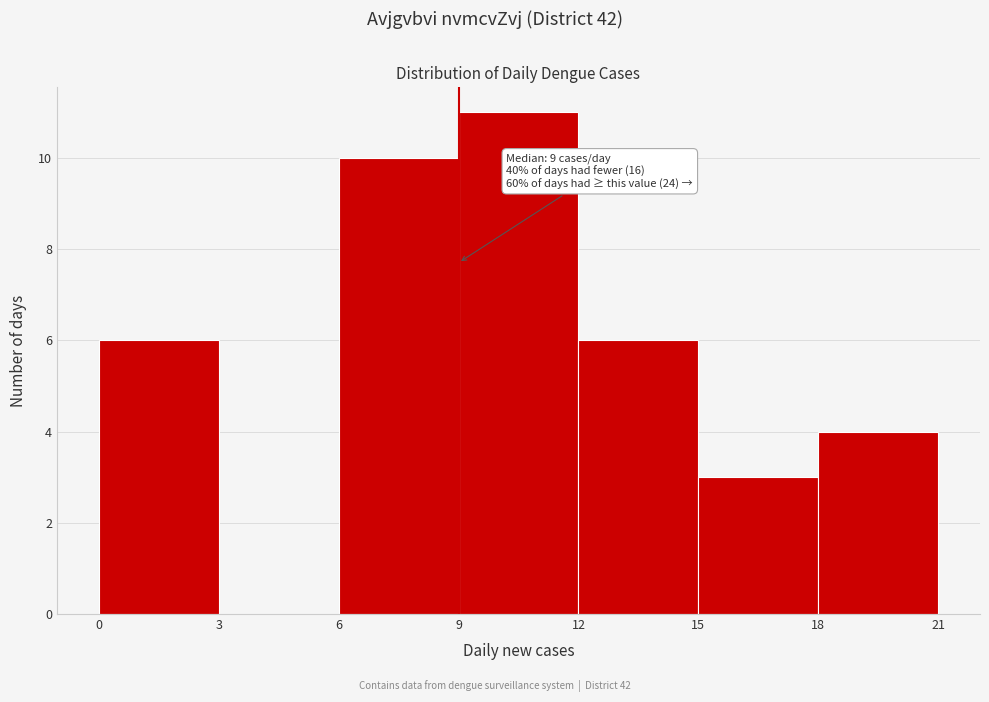

Which range on the x-axis has the tallest bar?

9 to 12